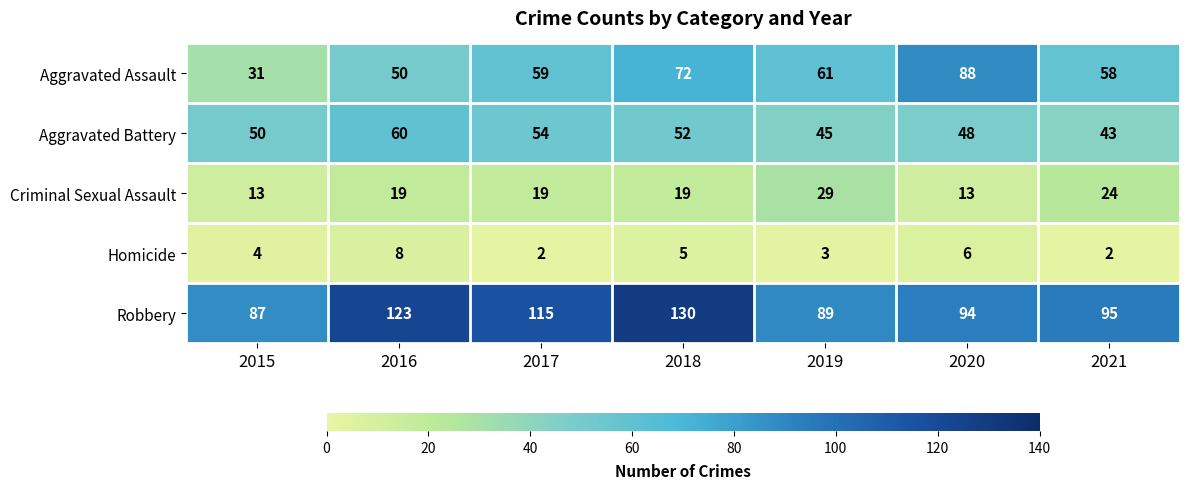

Which category has the lowest value in the Robbery series?

2015